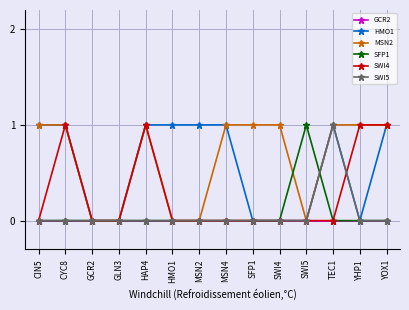

What is the label of the 4th point from the right?

SWI5